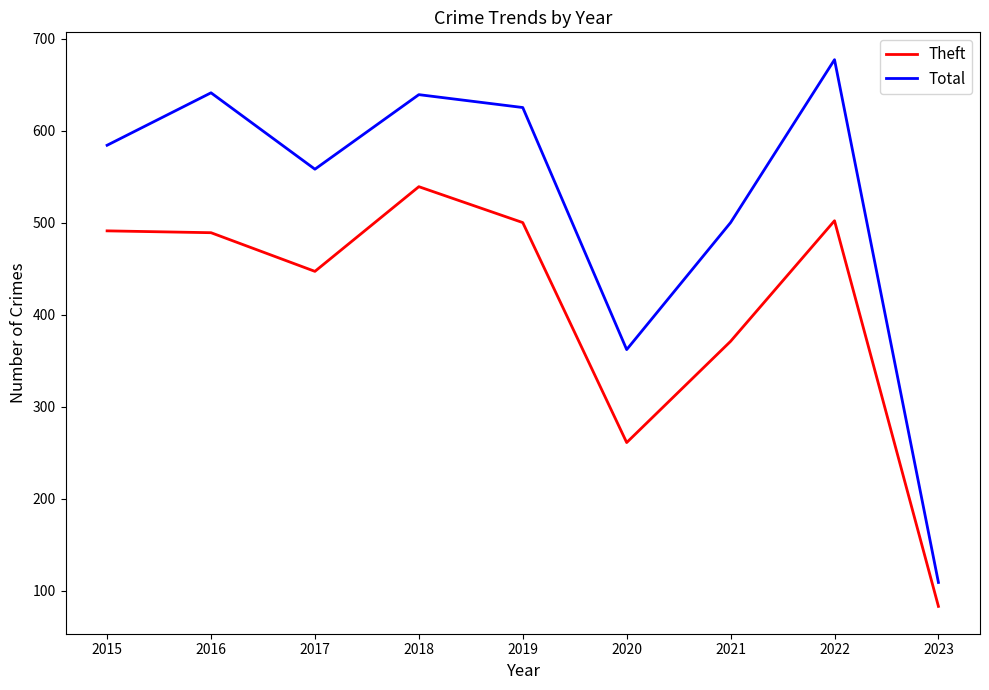

What is the sum of all Total values?

4695